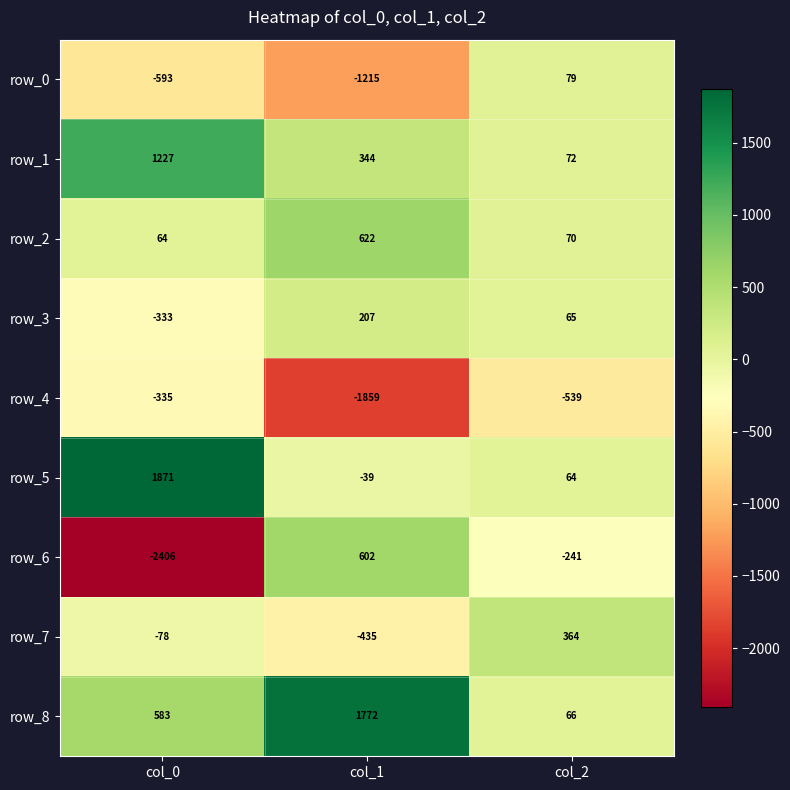

Which category has the lowest value across all series?

col_0